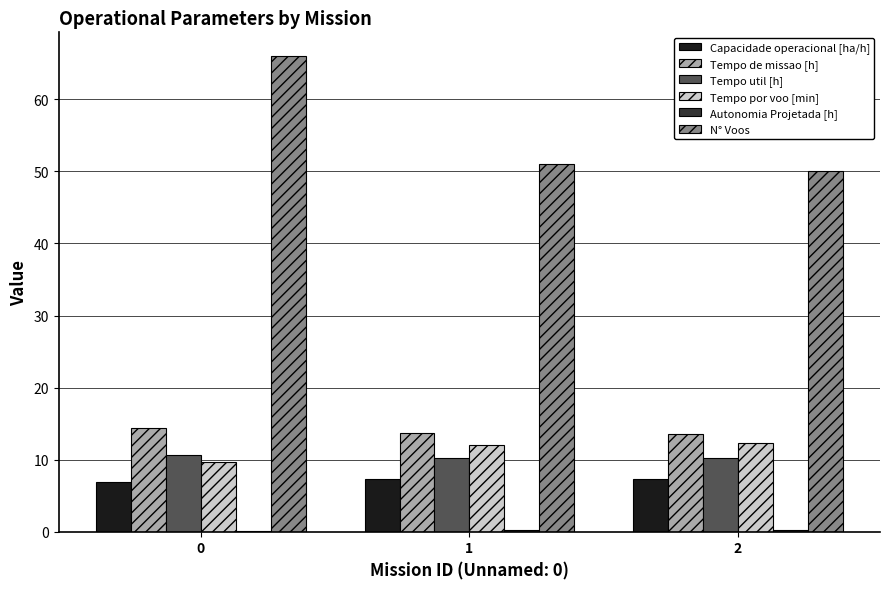

Are the bars horizontal?

No